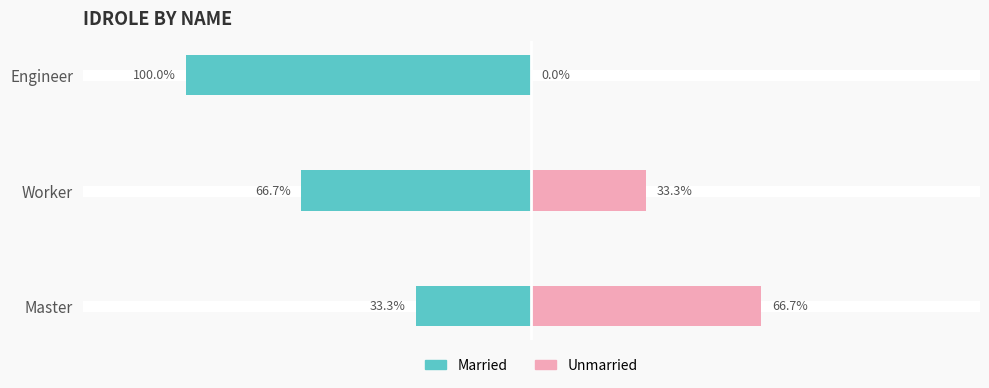

Count the Unmarried values in the range 0 to 1.

3